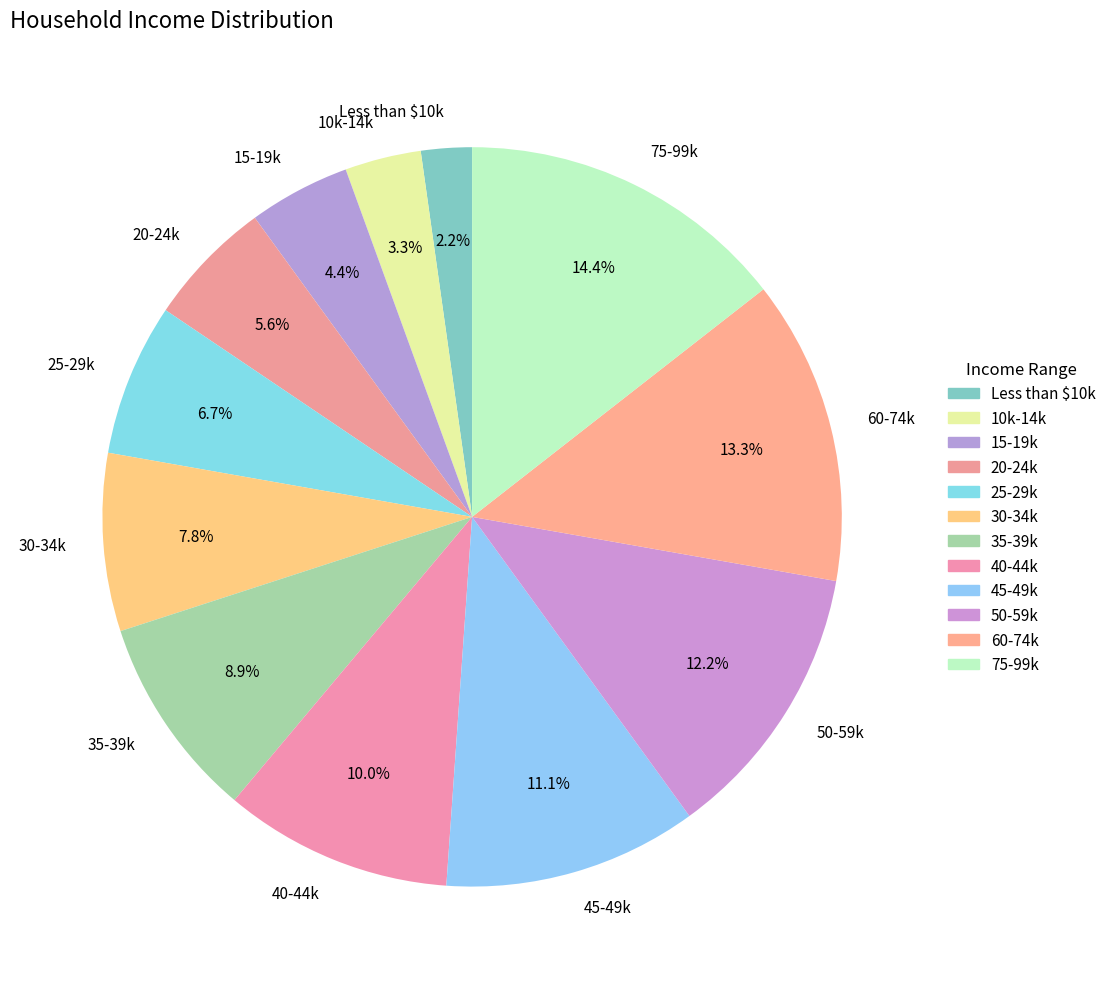

Does any single category account for the majority?

No